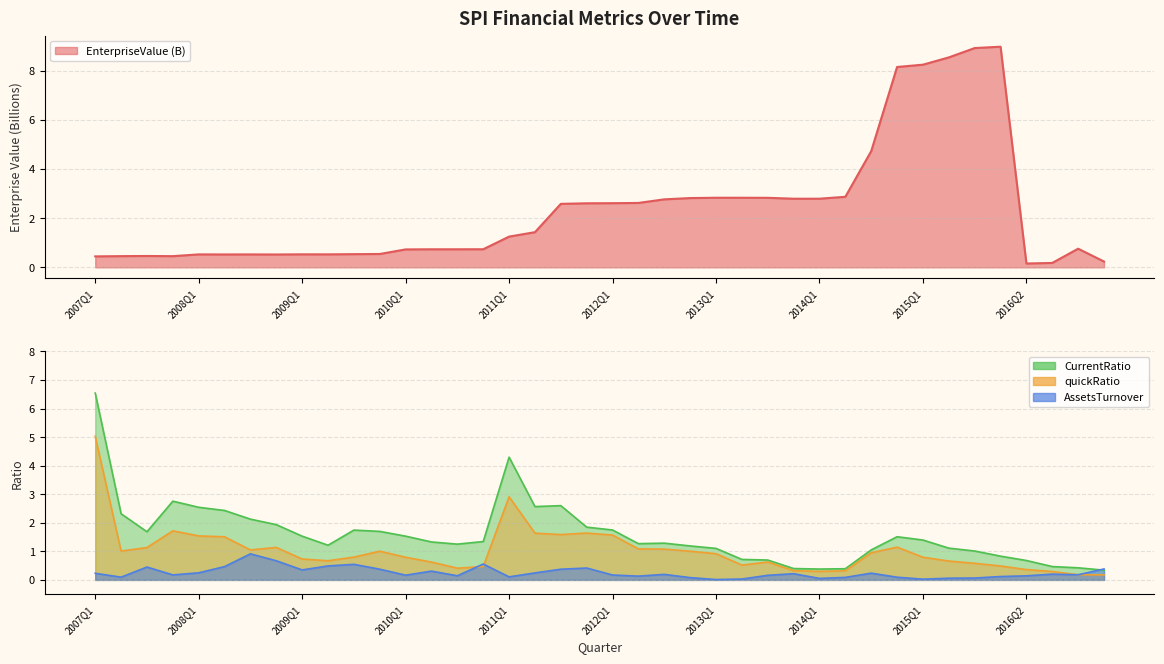

Reading left to right, extract all data points from this chart.

EnterpriseValue: 2007Q1=0.4	2007Q2=0.5	2007Q3=0.5	2007Q4=0.5	2008Q1=0.5	2008Q2=0.5	2008Q3=0.5	2008Q4=0.5	2009Q1=0.5	2009Q2=0.5	2009Q3=0.5	2009Q4=0.5	2010Q1=0.7	2010Q2=0.7	2010Q3=0.7	2010Q4=0.7	2011Q1=1.3	2011Q2=1.4	2011Q3=2.6	2011Q4=2.6	2012Q1=2.6	2012Q2=2.6	2012Q3=2.8	2012Q4=2.8	2013Q1=2.8	2013Q2=2.8	2013Q3=2.8	2013Q4=2.8	2014Q1=2.8	2014Q2=2.9	2014Q3=4.7	2014Q4=8.1	2015Q1=8.2	2015Q2=8.5	2015Q3=8.9	2015Q4=9.0	2016Q2=0.2	2016Q4=0.2	2017Q2=0.8	2017Q4=0.2
quickRatio: 2007Q1=5.0	2007Q2=1.0	2007Q3=1.1	2007Q4=1.7	2008Q1=1.5	2008Q2=1.5	2008Q3=1.0	2008Q4=1.1	2009Q1=0.7	2009Q2=0.7	2009Q3=0.8	2009Q4=1.0	2010Q1=0.8	2010Q2=0.6	2010Q3=0.4	2010Q4=0.5	2011Q1=2.9	2011Q2=1.6	2011Q3=1.6	2011Q4=1.6	2012Q1=1.6	2012Q2=1.1	2012Q3=1.1	2012Q4=1.0	2013Q1=0.9	2013Q2=0.5	2013Q3=0.6	2013Q4=0.3	2014Q1=0.3	2014Q2=0.3	2014Q3=0.9	2014Q4=1.1	2015Q1=0.8	2015Q2=0.7	2015Q3=0.6	2015Q4=0.5	2016Q2=0.4	2016Q4=0.3	2017Q2=0.2	2017Q4=0.2
CurrentRatio: 2007Q1=6.5	2007Q2=2.3	2007Q3=1.7	2007Q4=2.8	2008Q1=2.5	2008Q2=2.4	2008Q3=2.1	2008Q4=1.9	2009Q1=1.5	2009Q2=1.2	2009Q3=1.7	2009Q4=1.7	2010Q1=1.5	2010Q2=1.3	2010Q3=1.3	2010Q4=1.3	2011Q1=4.3	2011Q2=2.6	2011Q3=2.6	2011Q4=1.8	2012Q1=1.7	2012Q2=1.3	2012Q3=1.3	2012Q4=1.2	2013Q1=1.1	2013Q2=0.7	2013Q3=0.7	2013Q4=0.4	2014Q1=0.4	2014Q2=0.4	2014Q3=1.1	2014Q4=1.5	2015Q1=1.4	2015Q2=1.1	2015Q3=1.0	2015Q4=0.8	2016Q2=0.7	2016Q4=0.5	2017Q2=0.4	2017Q4=0.3
AssetsTurnover: 2007Q1=0.2	2007Q2=0.1	2007Q3=0.5	2007Q4=0.2	2008Q1=0.2	2008Q2=0.5	2008Q3=0.9	2008Q4=0.7	2009Q1=0.3	2009Q2=0.5	2009Q3=0.5	2009Q4=0.4	2010Q1=0.2	2010Q2=0.3	2010Q3=0.1	2010Q4=0.6	2011Q1=0.1	2011Q2=0.2	2011Q3=0.4	2011Q4=0.4	2012Q1=0.2	2012Q2=0.1	2012Q3=0.2	2012Q4=0.1	2013Q1=0.0	2013Q2=0.0	2013Q3=0.2	2013Q4=0.2	2014Q1=0.1	2014Q2=0.1	2014Q3=0.2	2014Q4=0.1	2015Q1=0.0	2015Q2=0.1	2015Q3=0.1	2015Q4=0.1	2016Q2=0.1	2016Q4=0.2	2017Q2=0.2	2017Q4=0.4